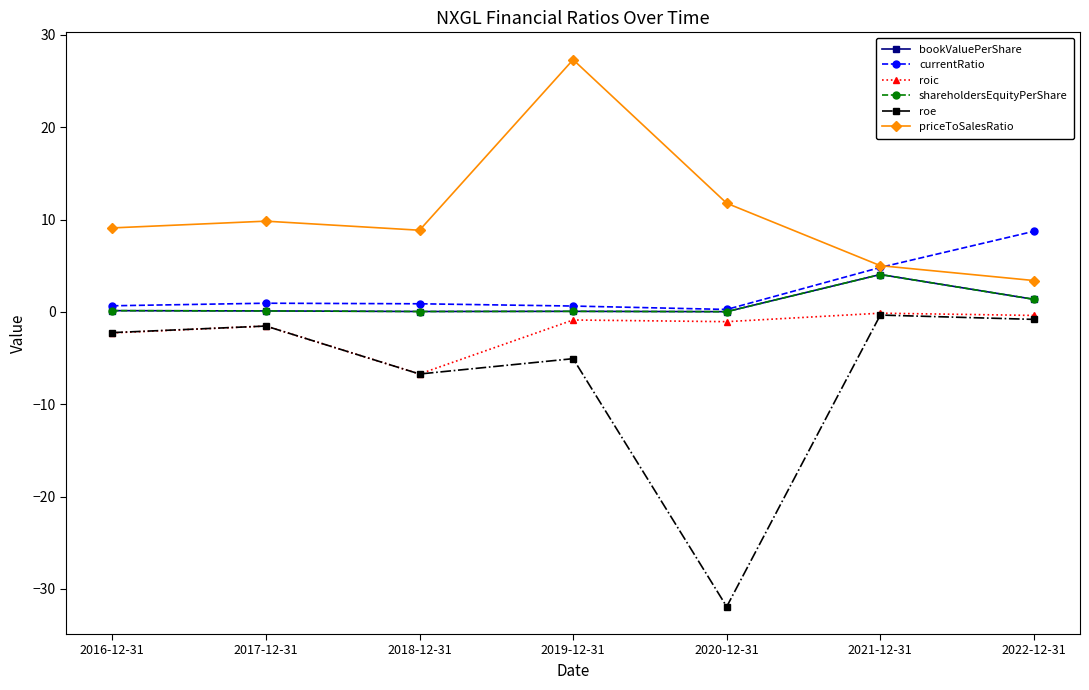

Is this an area chart (filled region under the line)?

No